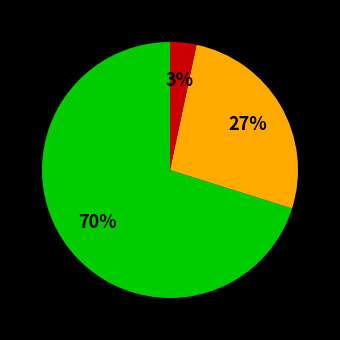

Is there a majority slice in this chart?

Yes